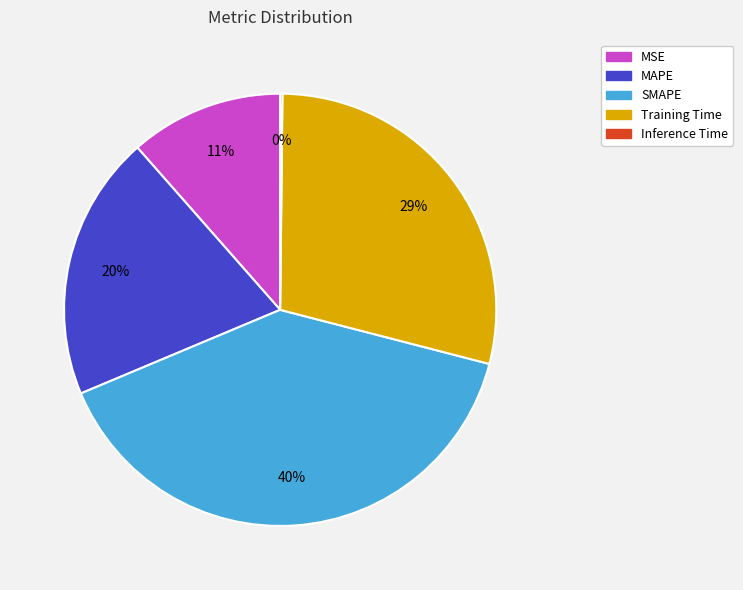

To the nearest percent, what portion does SMAPE represent?

40%